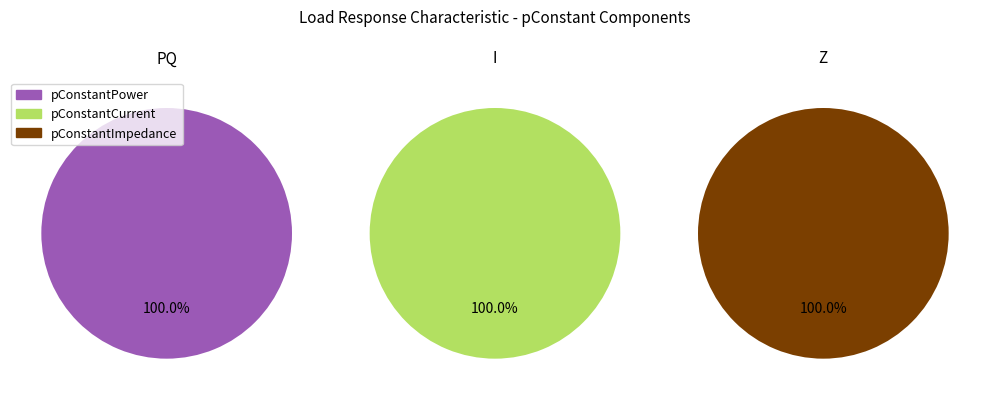

To the nearest percent, what percentage of the pie is I?

100%